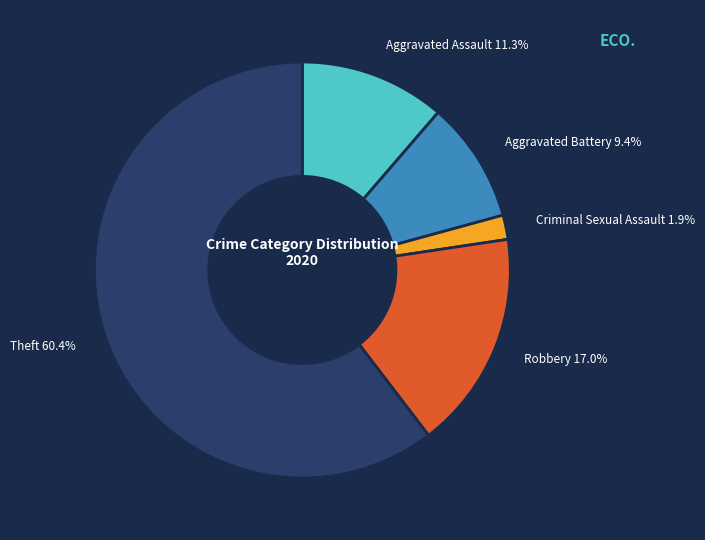

To the nearest percent, what is the combined percentage of Theft and Criminal Sexual Assault?

62%